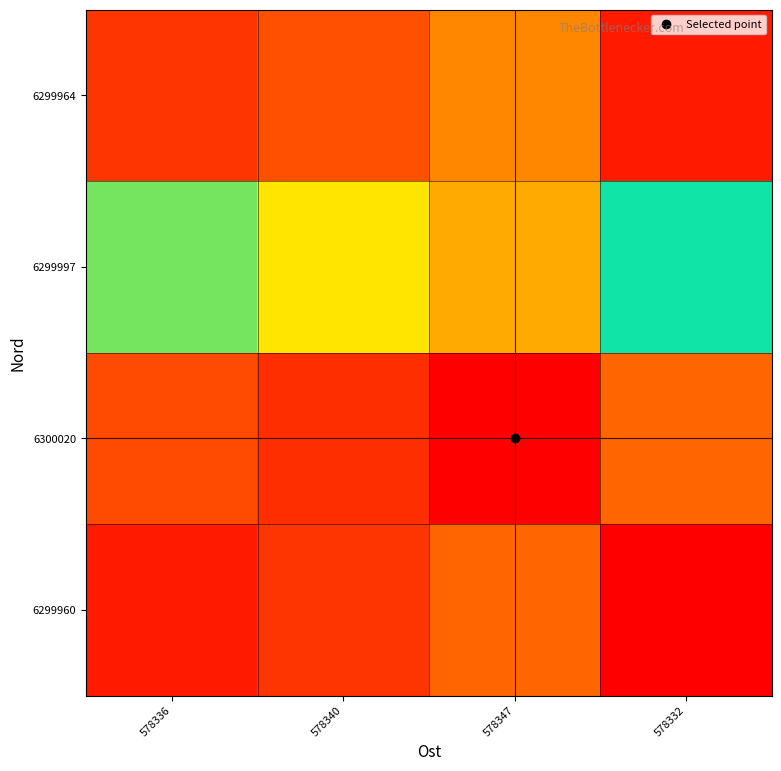

At 578347, list the series in order from smallest to largest.

6299960, 6299964, 6299997, 6300020